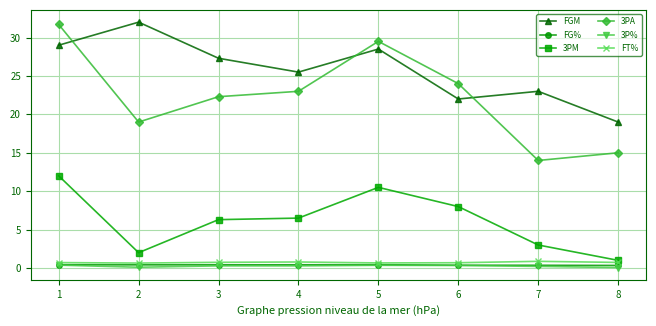

What is the sum of all 3PA values?

178.5